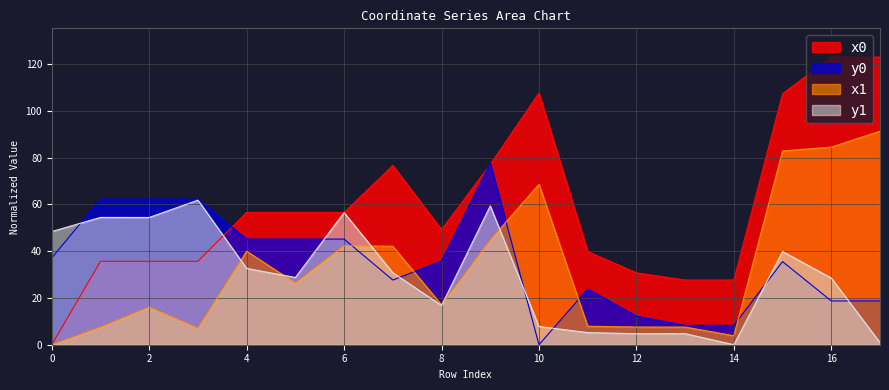

Rank the series by their maximum value, from lowest to highest.

y1, y0, x1, x0